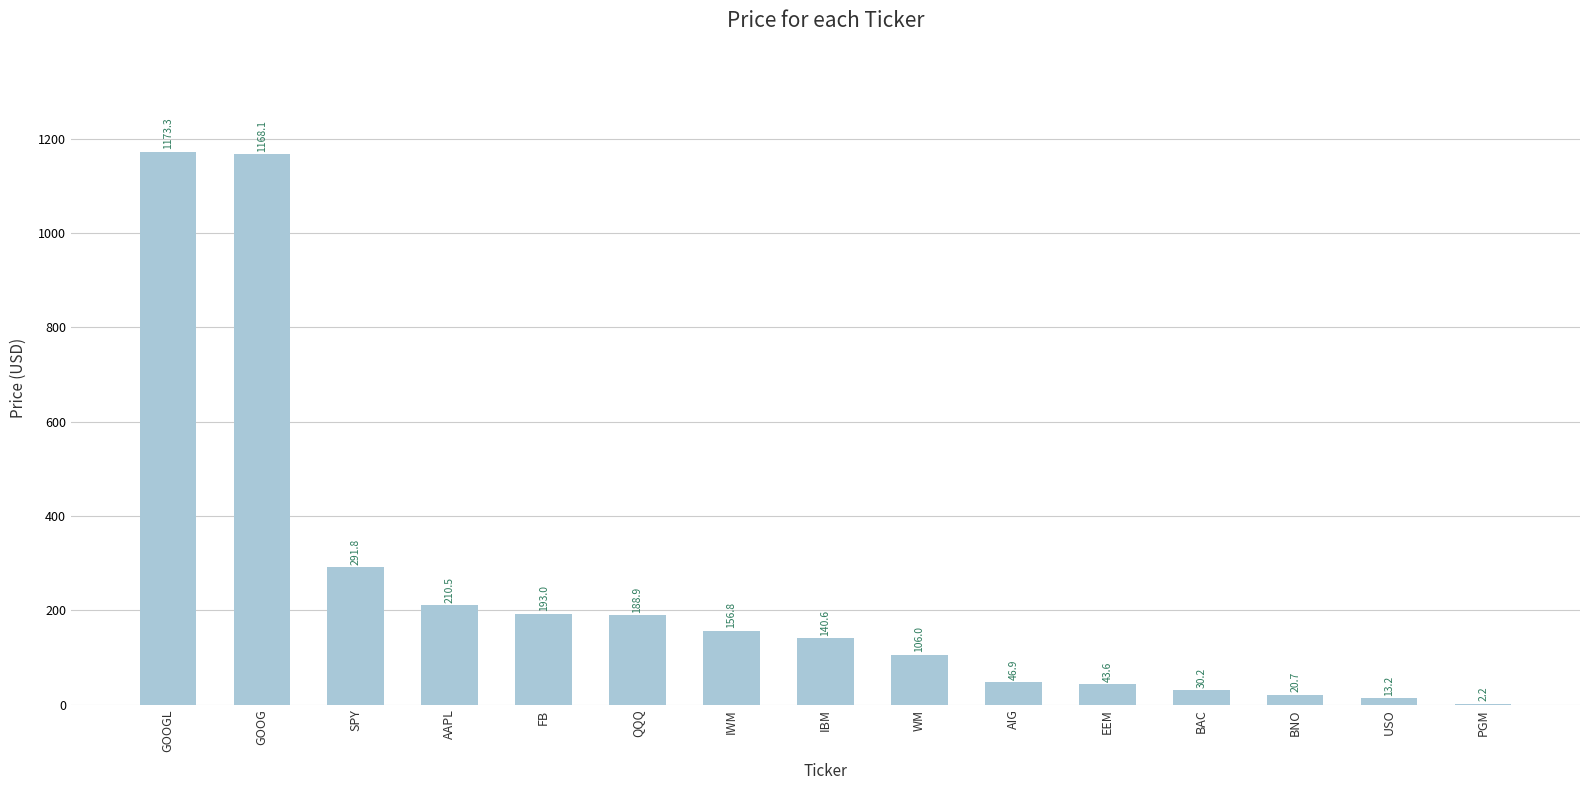

What is the sum of the values at USO and PGM?

15.4